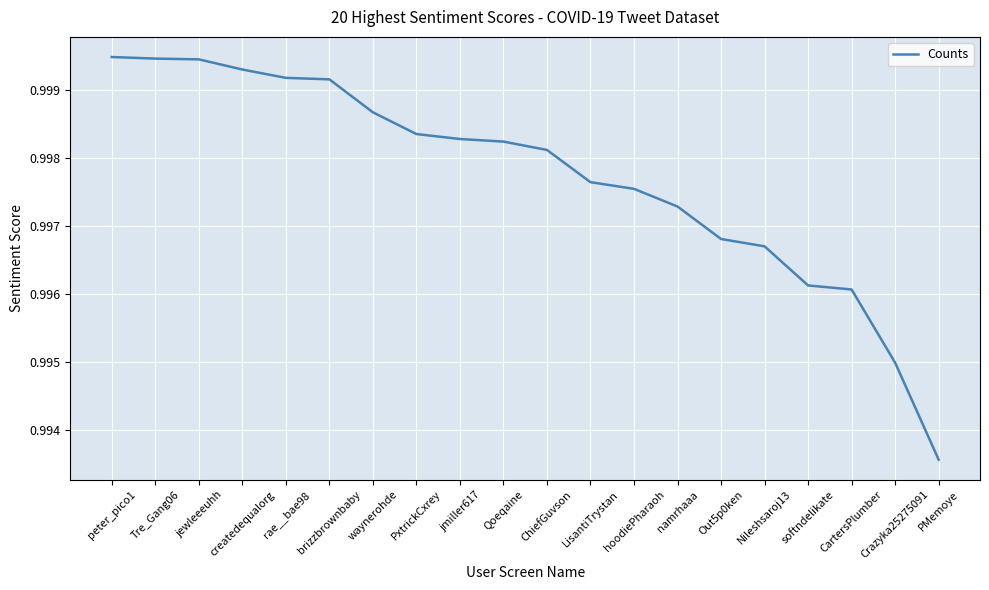

Is it true that the value at Tre_Gang06 is 1.5?

False